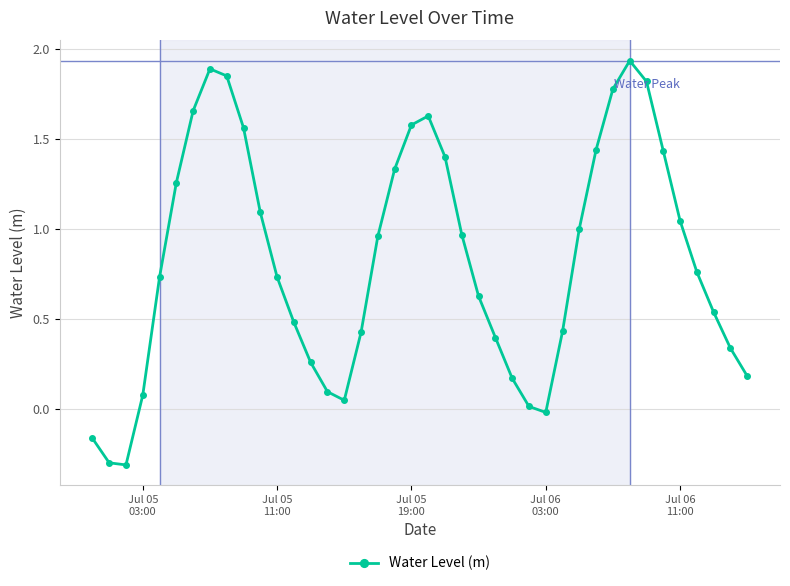

What is the difference between the maximum and minimum values?

2.2